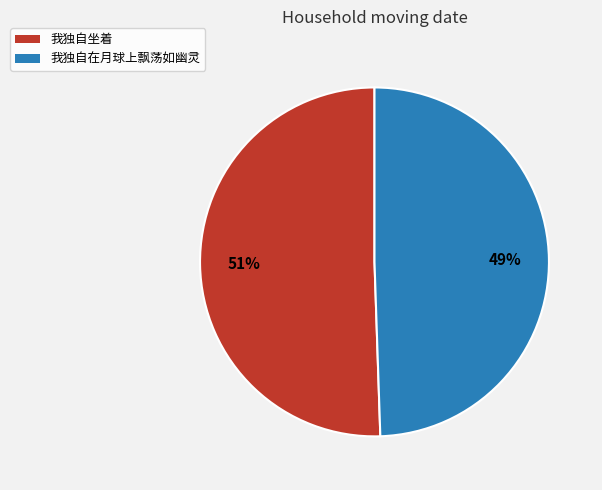

What is the ratio of the value at 我独自坐着 to the value at 我独自在月球上飘荡如幽灵?

1.0